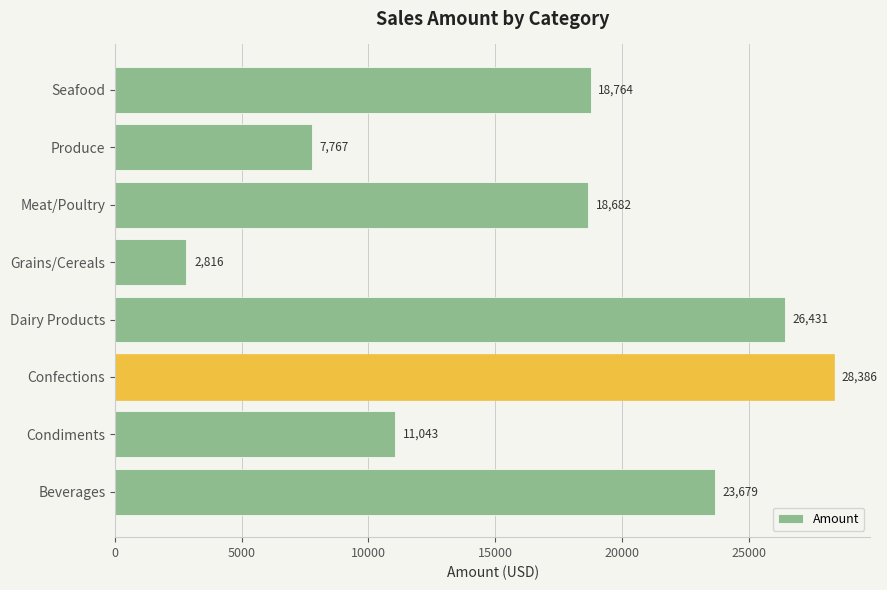

Between Dairy Products and Produce, which is larger?

Dairy Products